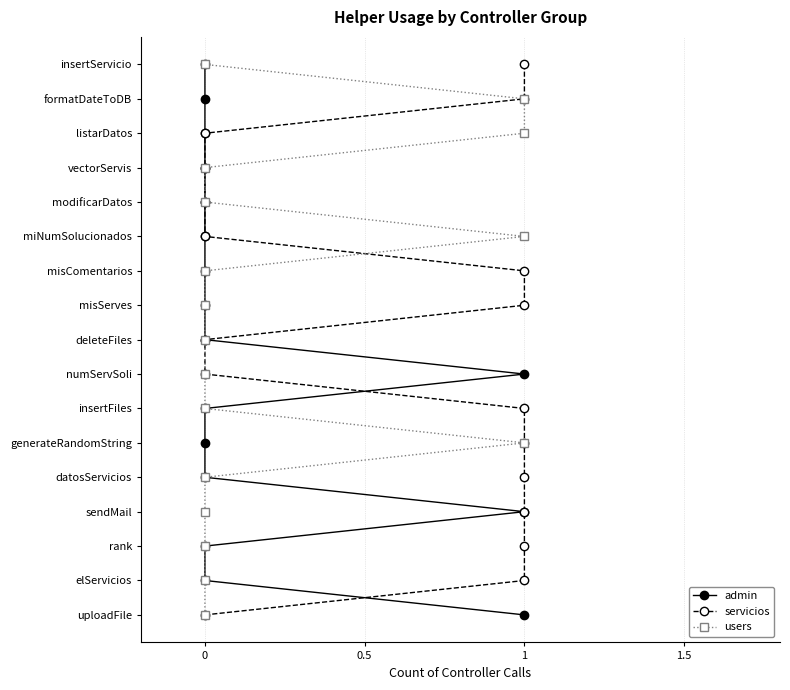

Is it true that users equals 1 at 0?

True